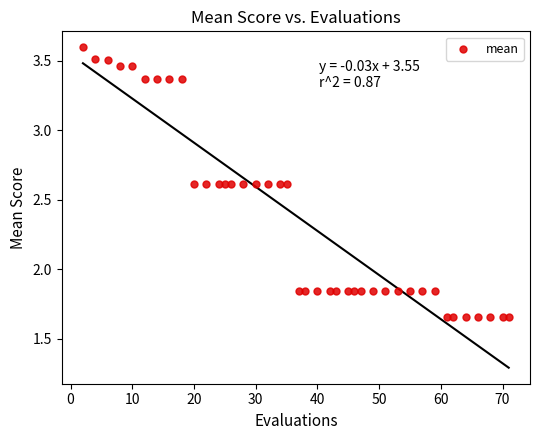

What is the range of X values (max minus min)?

69.0